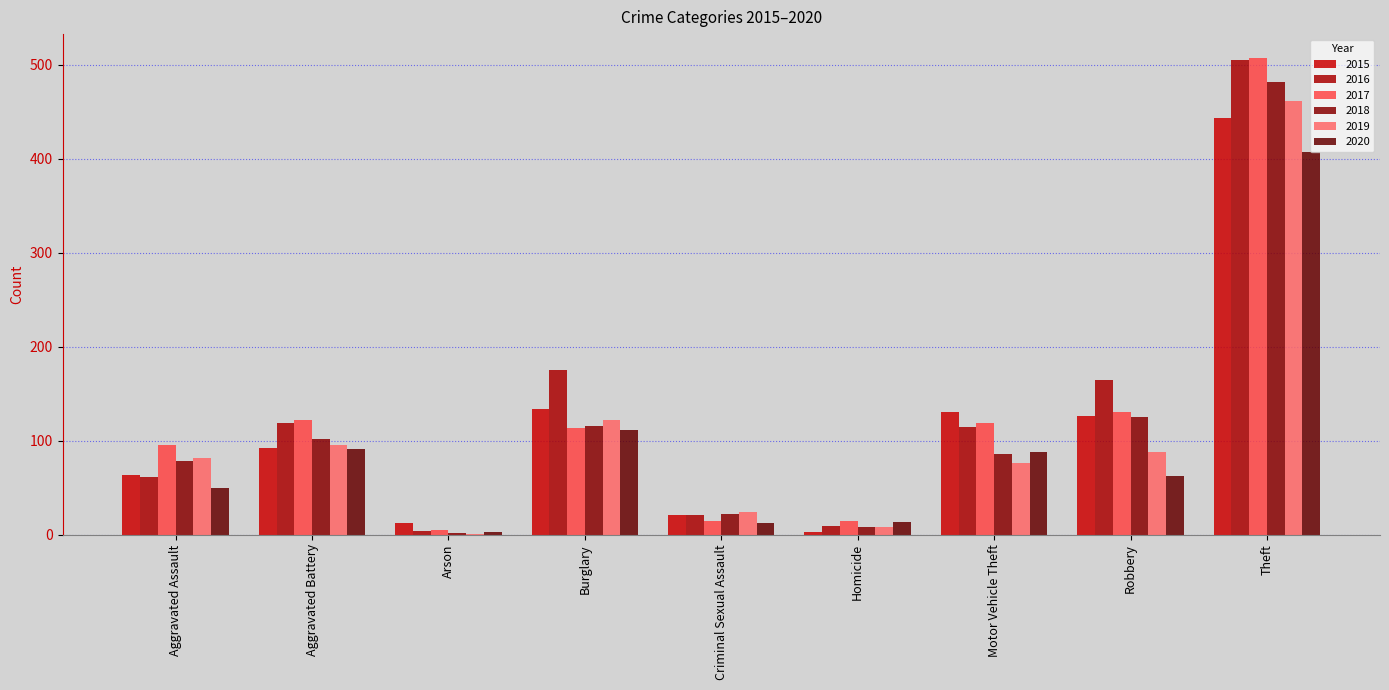

Are the bars horizontal?

No